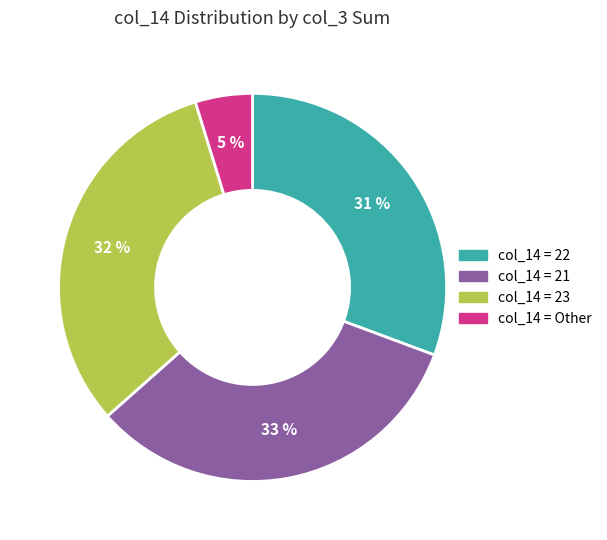

Is there any slice that represents more than half of the pie?

No